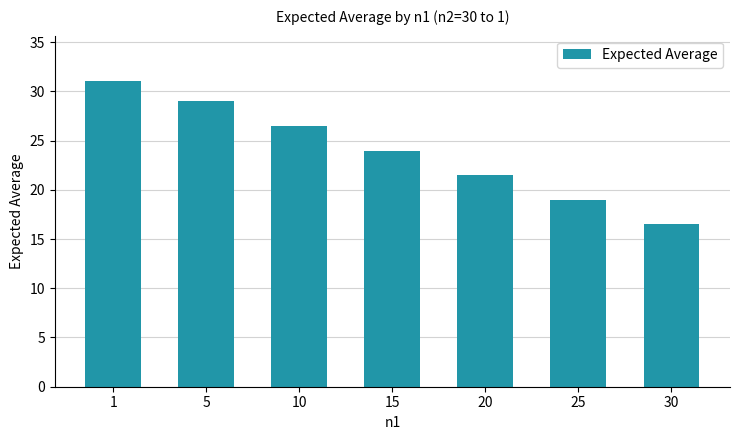

Rank the categories by value from lowest to highest.

30, 25, 20, 15, 10, 5, 1